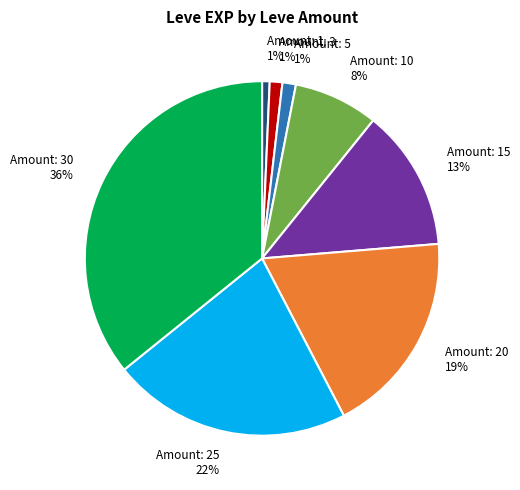

To the nearest percent, what percentage of the pie is Amount: 15 13%?

13%